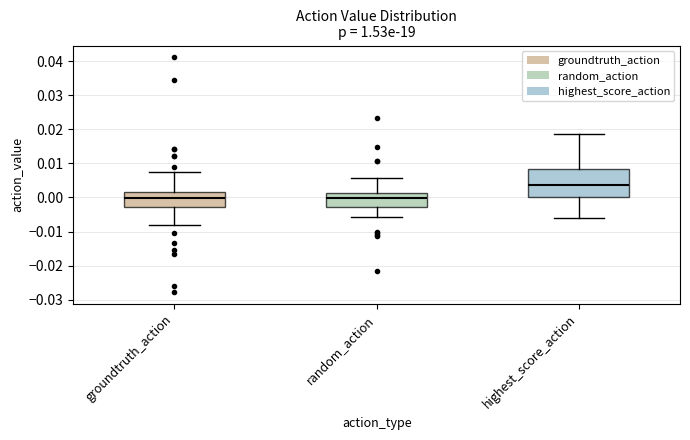

Reading left to right, read every box against the y-axis: the position of its median line, the range the box covers, and the ends of its whiskers. The values are not printed on the chart, so give them approximately, as read against the axis.

groundtruth_action: median 0.000, box -0.003 to 0.002, whiskers -0.008 to 0.007
random_action: median 0.000, box -0.003 to 0.001, whiskers -0.006 to 0.006
highest_score_action: median 0.004, box 0.000 to 0.008, whiskers -0.006 to 0.019